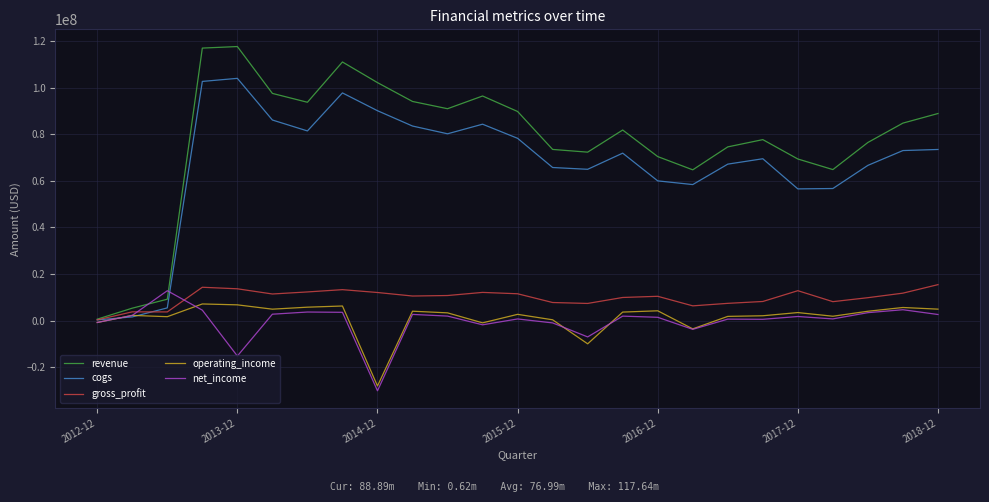

What is the maximum value for net_income?

12824000